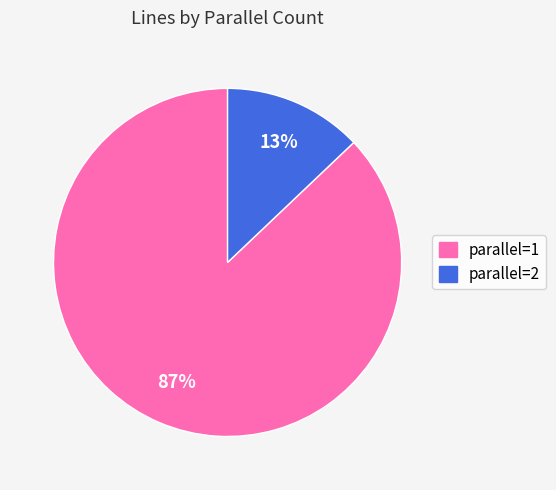

To the nearest percent, what is the difference between the largest and smallest slice percentages?

74%